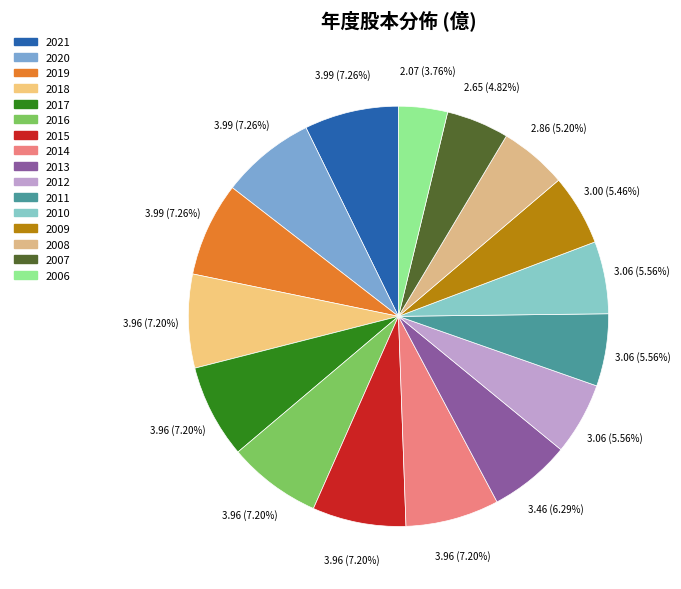

To the nearest percent, what is the difference between the 2015 and 2012 slice percentages?

2%